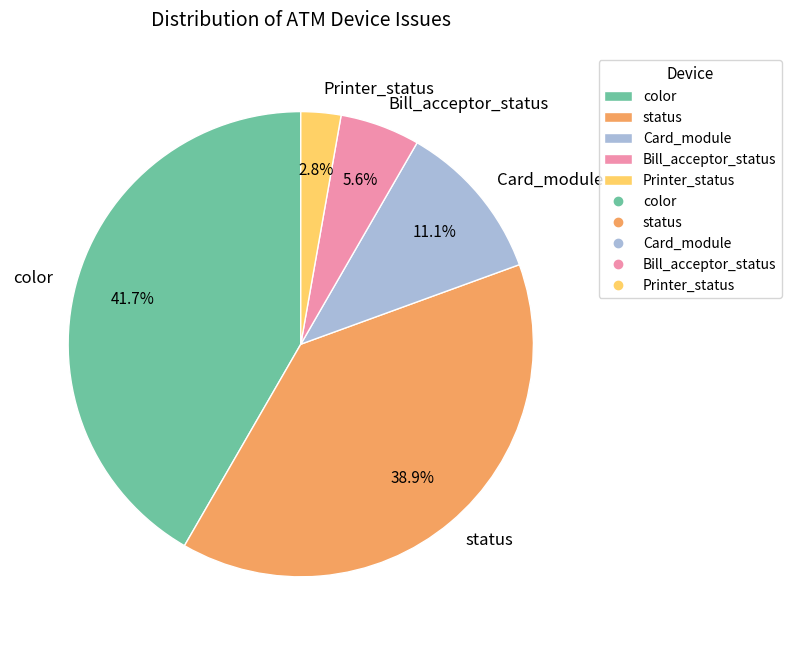

Combined, what portion of the pie is Printer_status and Card_module?

13.9%